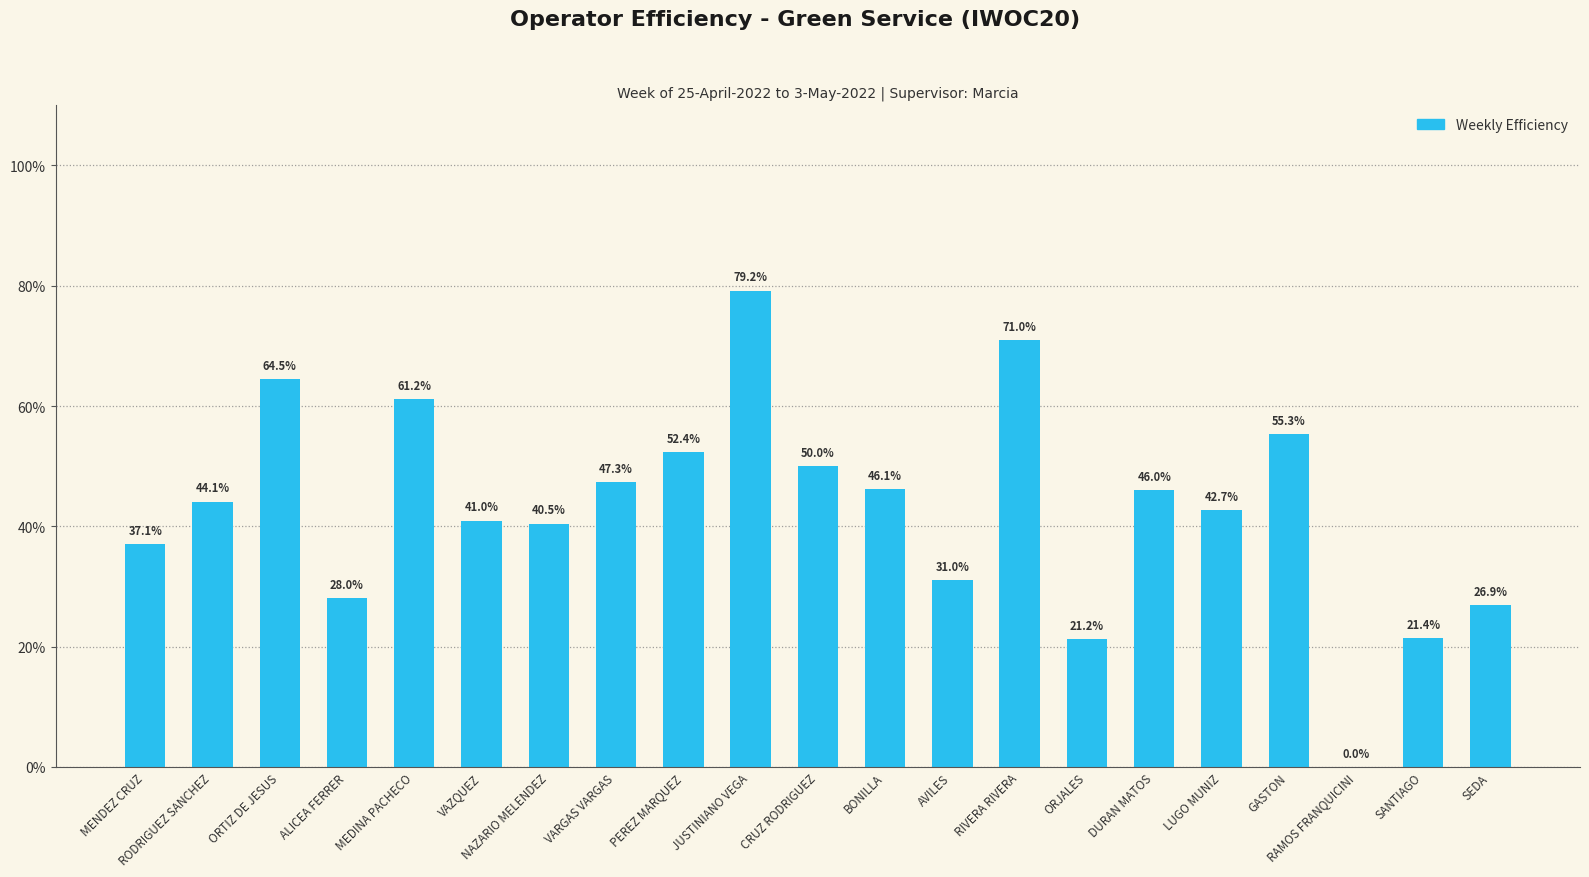

True or false: the data shows 42.7 at LUGO MUNIZ.

True